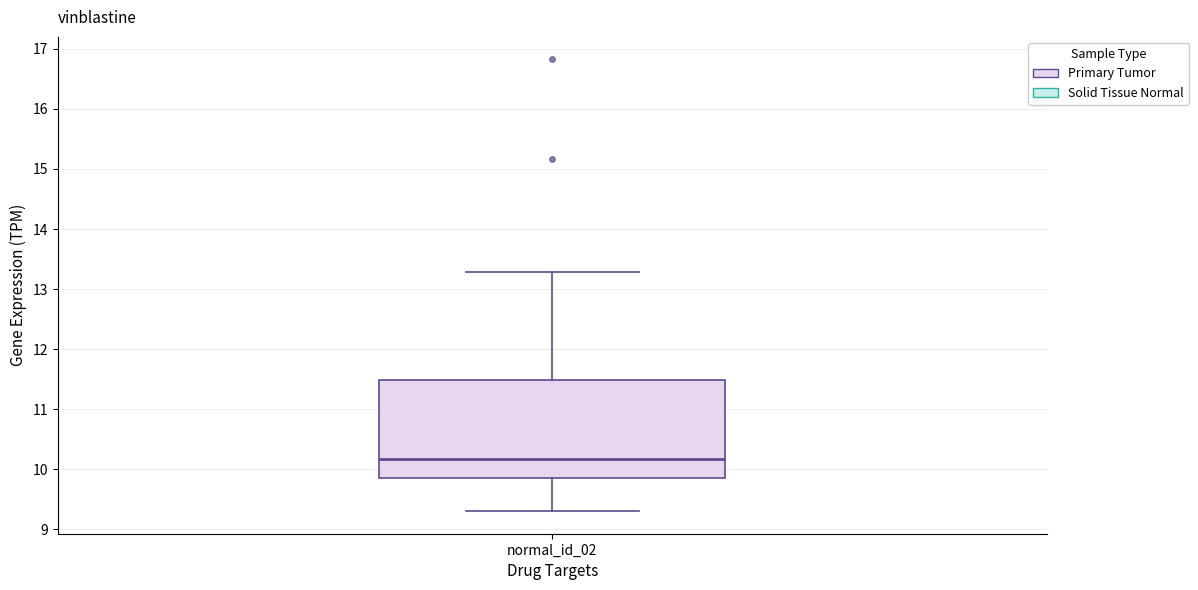

Read this box plot against the y-axis: the position of the median line, the range covered by the box, and the ends of both whiskers. The values are not printed on the chart, so give them approximately, as read against the axis.

median 10.2, box 9.9 to 11.5, whiskers 9.3 to 13.3